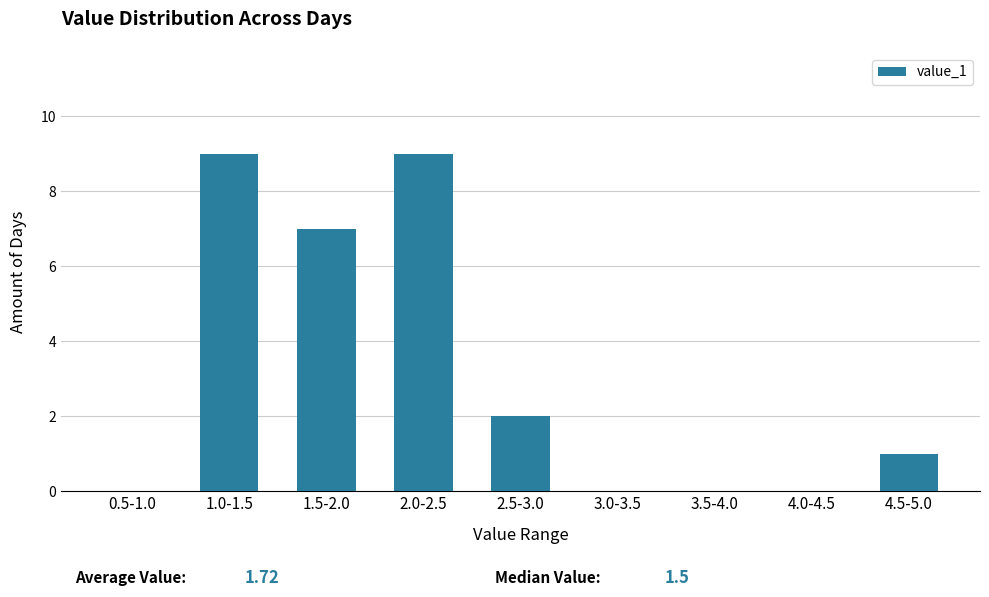

Reading left to right, what are all the values shown in this chart?

0.5-1.0=0	1.0-1.5=9	1.5-2.0=7	2.0-2.5=9	2.5-3.0=2	3.0-3.5=0	3.5-4.0=0	4.0-4.5=0	4.5-5.0=1